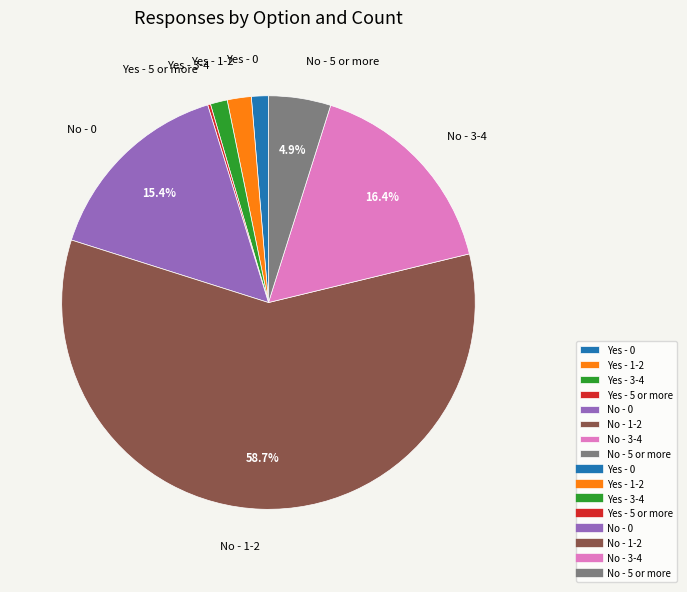

Do No - 3-4 and No - 0 together represent more than half of the pie?

No